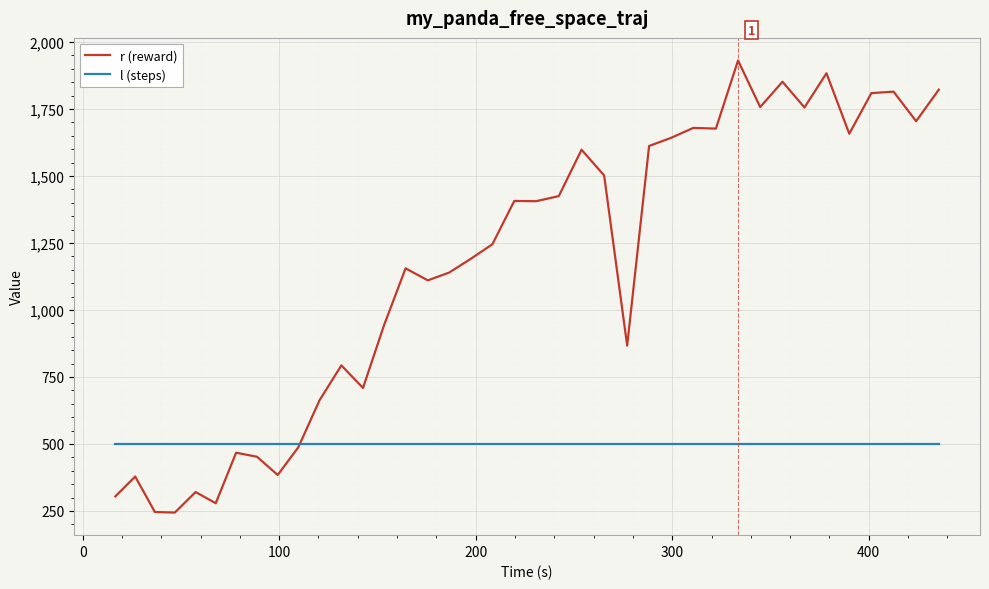

Does the chart display data point markers on the line(s)?

No